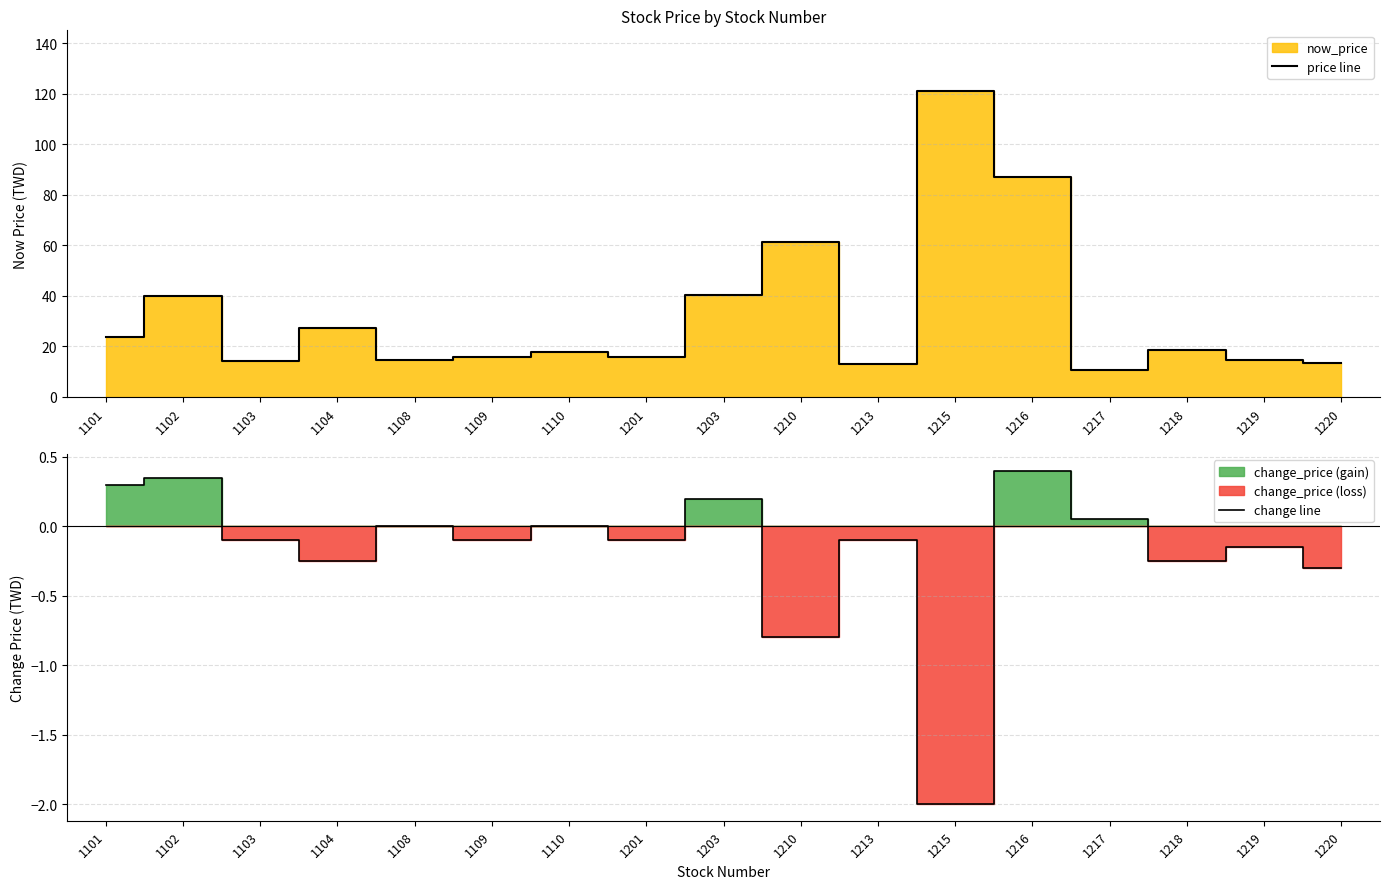

Reading right to left, transcribe all the data shown in this chart.

price line: 1220=13.3	1219=14.5	1218=18.7	1217=10.8	1216=87.0	1215=121.0	1213=12.9	1210=61.2	1203=40.5	1201=16.0	1110=18.0	1109=15.8	1108=14.8	1104=27.4	1103=14.3	1102=39.8	1101=23.8
change line: 1220=-0.3	1219=-0.1	1218=-0.2	1217=0.1	1216=0.4	1215=-2.0	1213=-0.1	1210=-0.8	1203=0.2	1201=-0.1	1110=0.0	1109=-0.1	1108=0.0	1104=-0.2	1103=-0.1	1102=0.3	1101=0.3